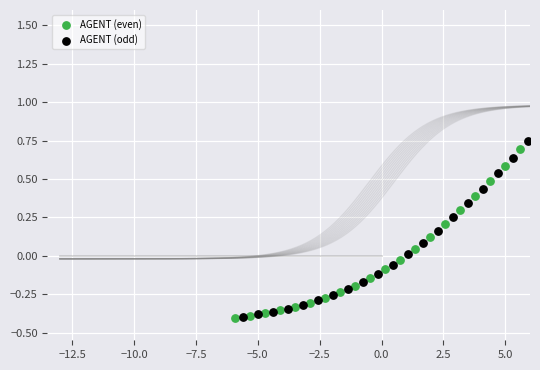

Which series has the widest spread of Y values?

AGENT (odd)